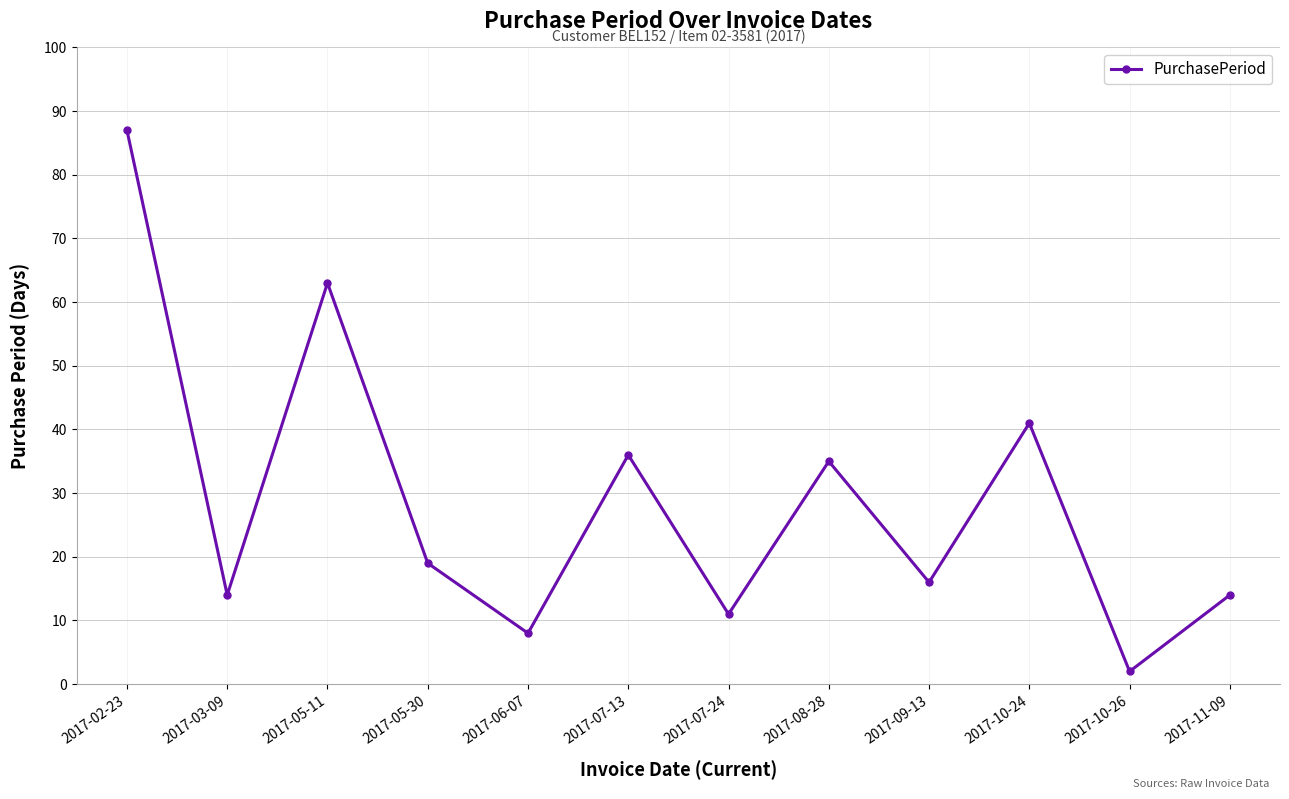

True or false: the data shows 19 at 2017-05-30.

True